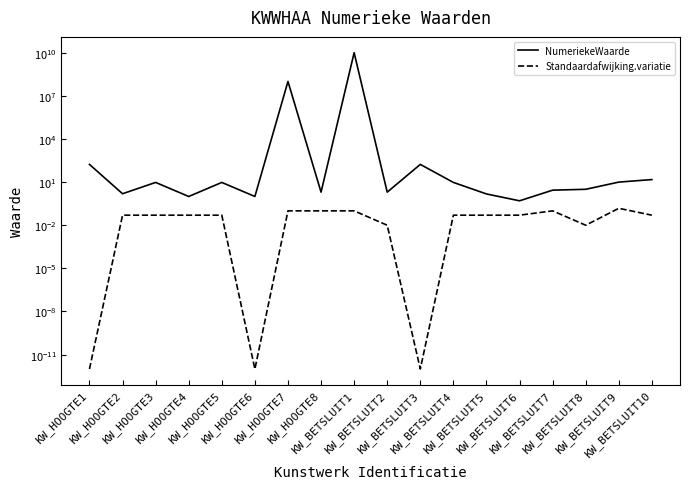

What is the sum of the NumeriekeWaarde values at KW_BETSLUIT4 and KW_HOOGTE2?

11.1